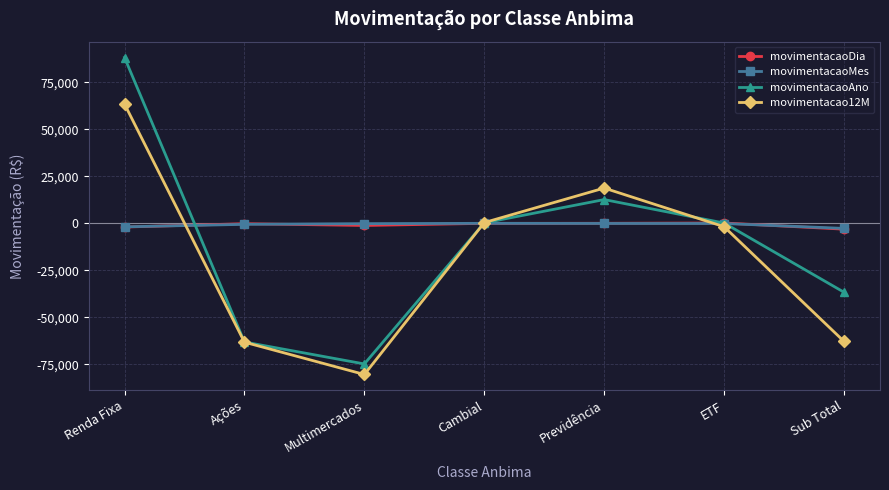

Which series changed the most between Ações and Multimercados?

movimentacao12M